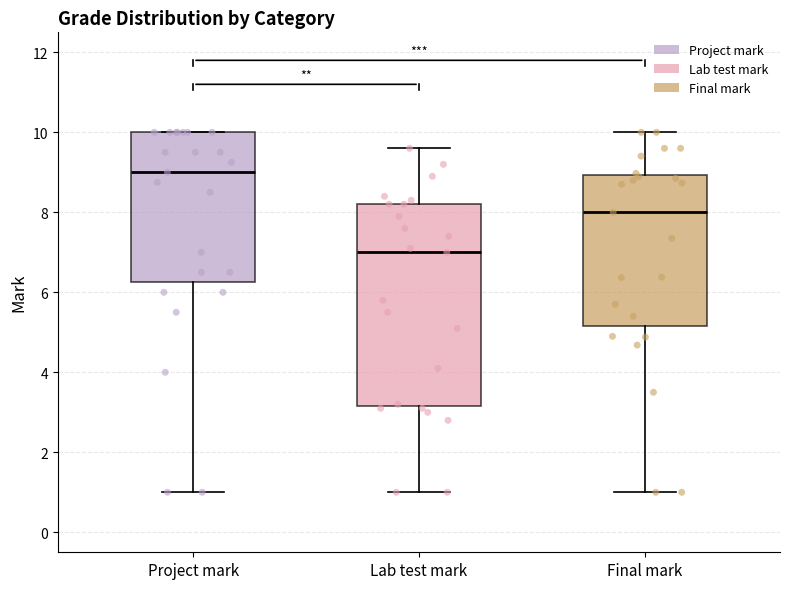

Which box has the lowest median line?

Lab test mark